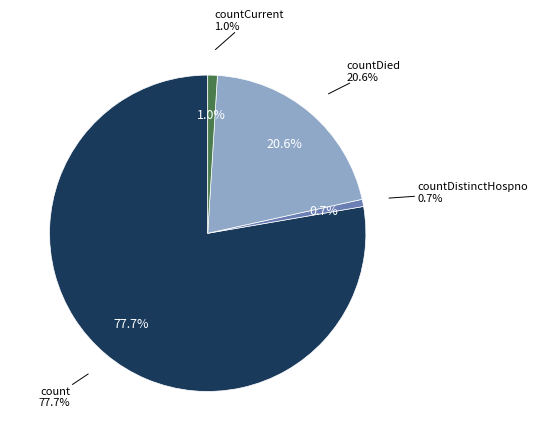

What is the majority slice?

count